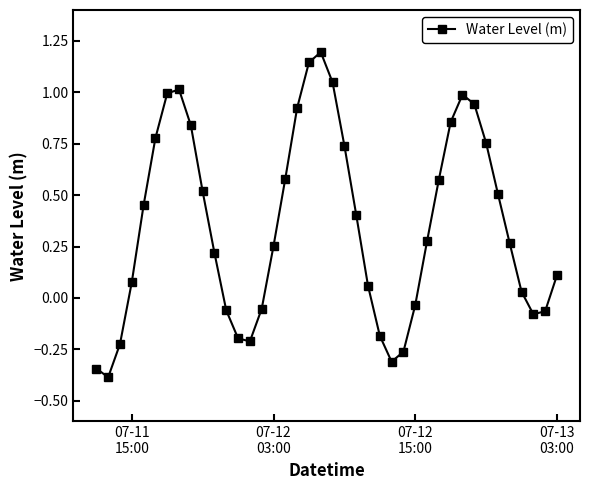

What is the average value?

0.4